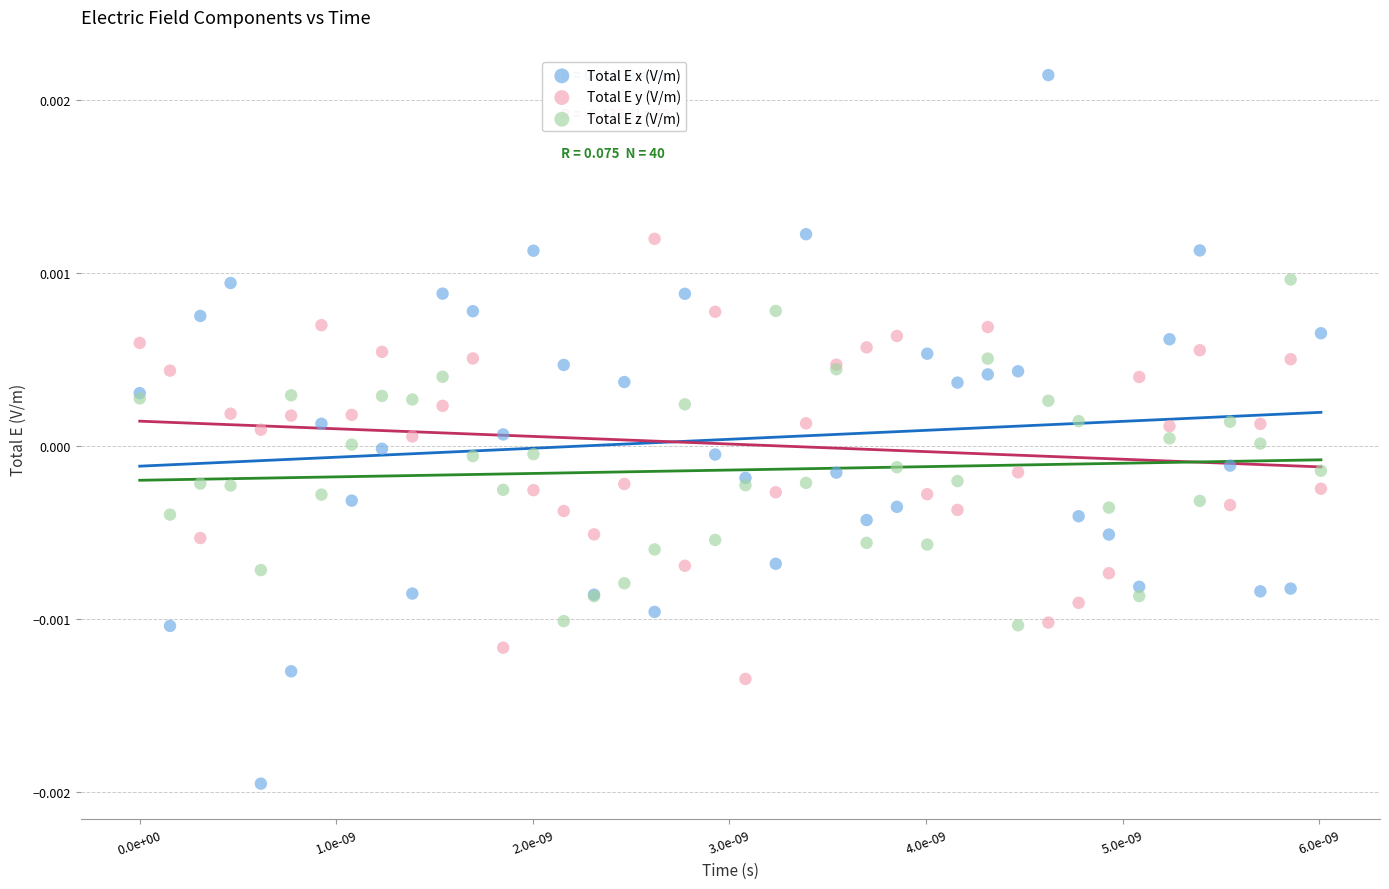

Which series contains the highest Y value?

Total E x (V/m)